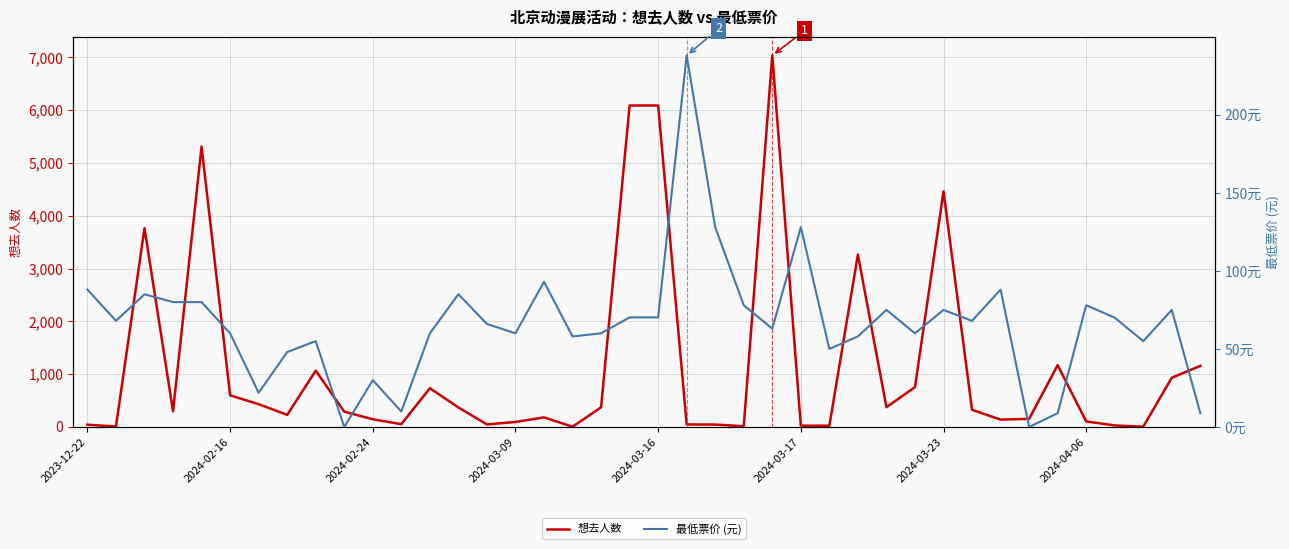

What is the sum of all 想去人数 values?

46296